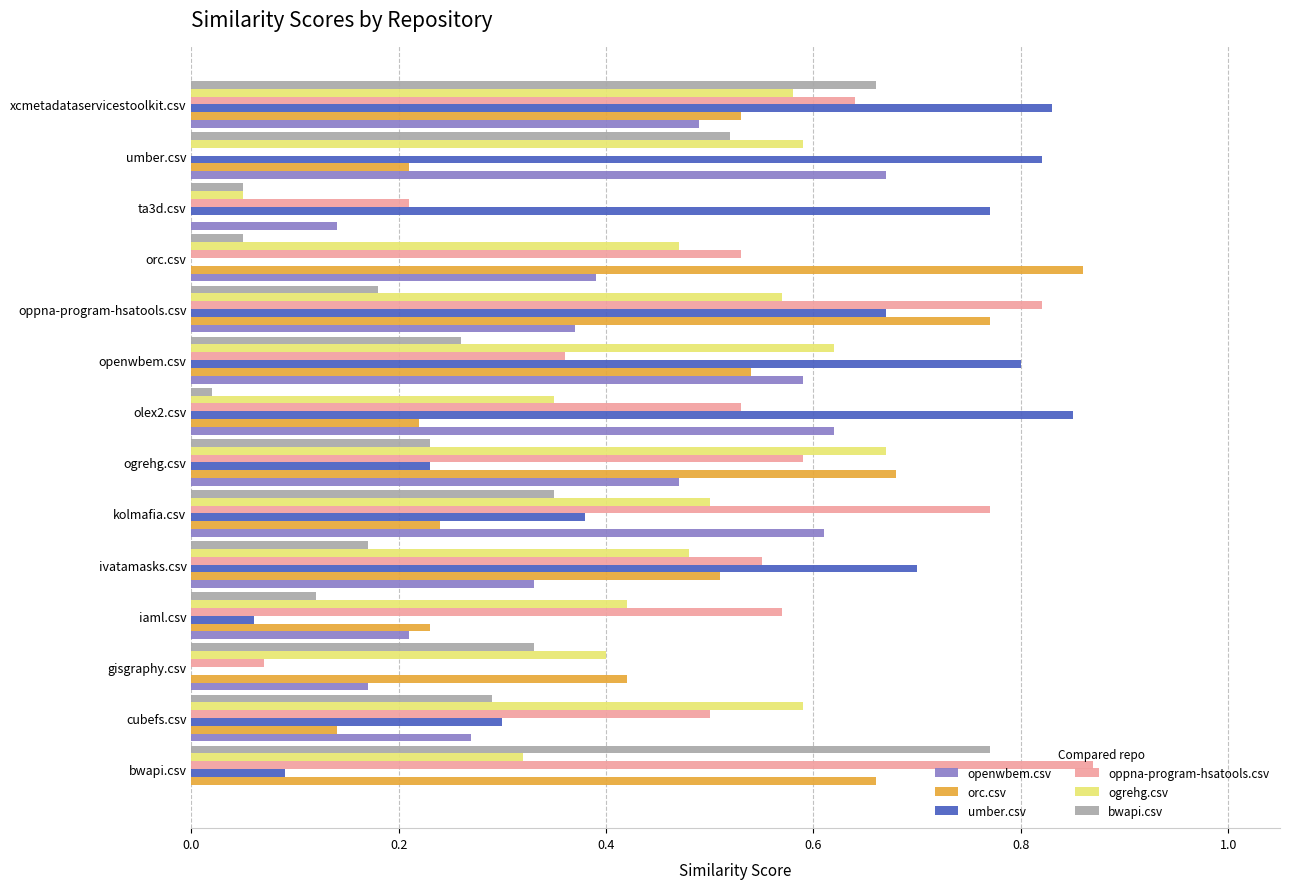

Which series has the widest spread of values?

oppna-program-hsatools.csv